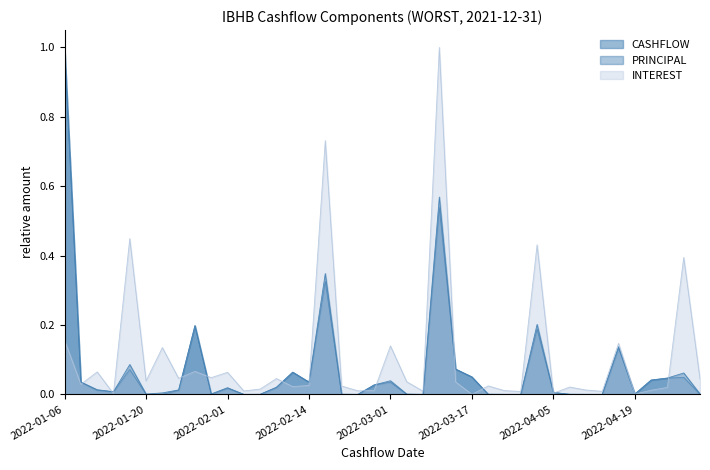

Reading left to right, transcribe all the data shown in this chart.

INTEREST: 0.2	0.0	0.1	0.0	0.4	0.0	0.1	0.0	0.1	0.0	0.1	0.0	0.0	0.0	0.0	0.0	0.7	0.0	0.0	0.0	0.1	0.0	0.0	1.0	0.0	0.0	0.0	0.0	0.0	0.4	0.0	0.0	0.0	0.0	0.1	0.0	0.0	0.0	0.4	0.0
PRINCIPAL: 1.0	0.0	0.0	0.0	0.1	0.0	0.0	0.0	0.2	0.0	0.0	0.0	0.0	0.0	0.1	0.0	0.3	0.0	0.0	0.0	0.0	0.0	0.0	0.5	0.1	0.1	0.0	0.0	0.0	0.2	0.0	0.0	0.0	0.0	0.1	0.0	0.0	0.0	0.0	0.0
CASHFLOW: 1.0	0.0	0.0	0.0	0.1	0.0	0.0	0.0	0.2	0.0	0.0	0.0	0.0	0.0	0.1	0.0	0.3	0.0	0.0	0.0	0.0	0.0	0.0	0.6	0.1	0.0	0.0	0.0	0.0	0.2	0.0	0.0	0.0	0.0	0.1	0.0	0.0	0.0	0.1	0.0